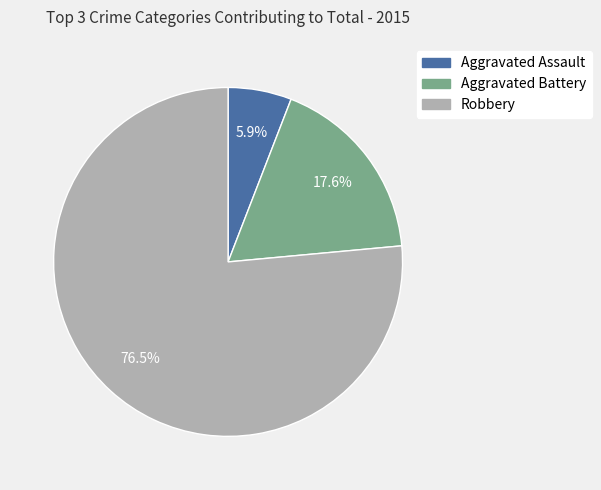

Does Robbery account for over 50% of the chart?

Yes